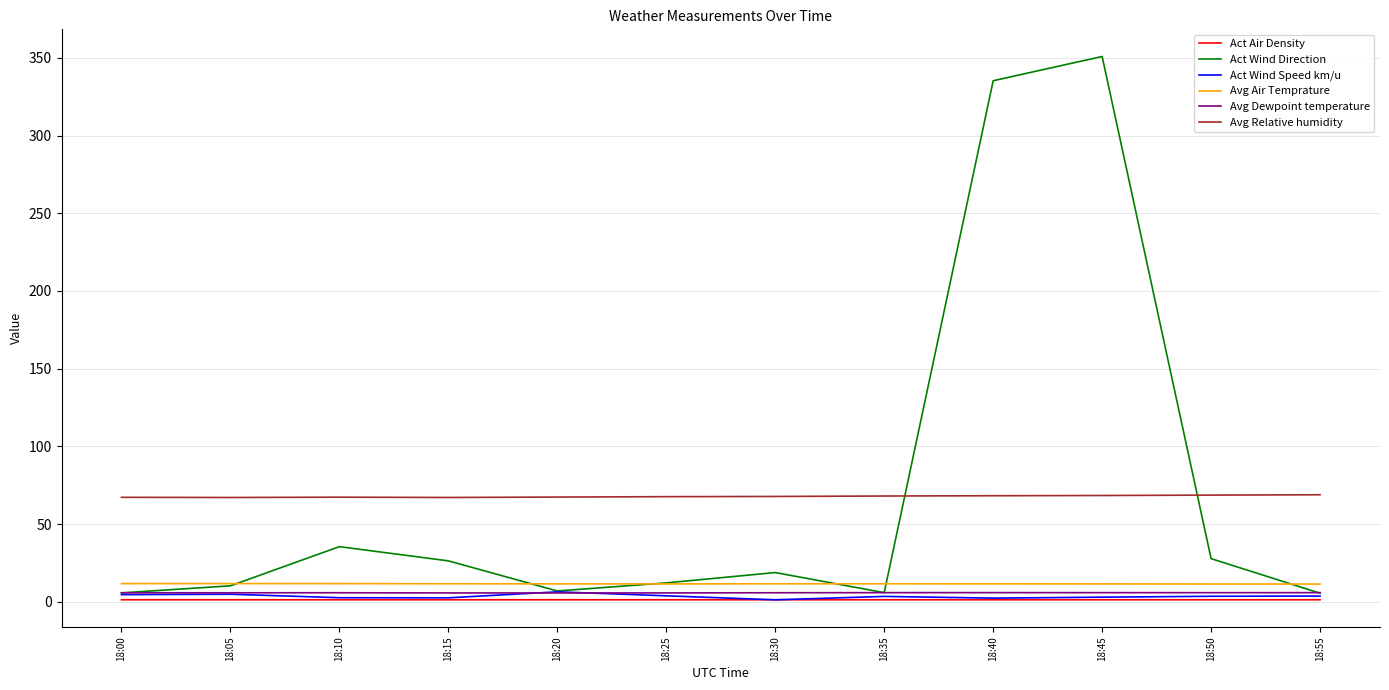

Is it true that Avg Dewpoint temperature equals 5.8 at 18:45?

True